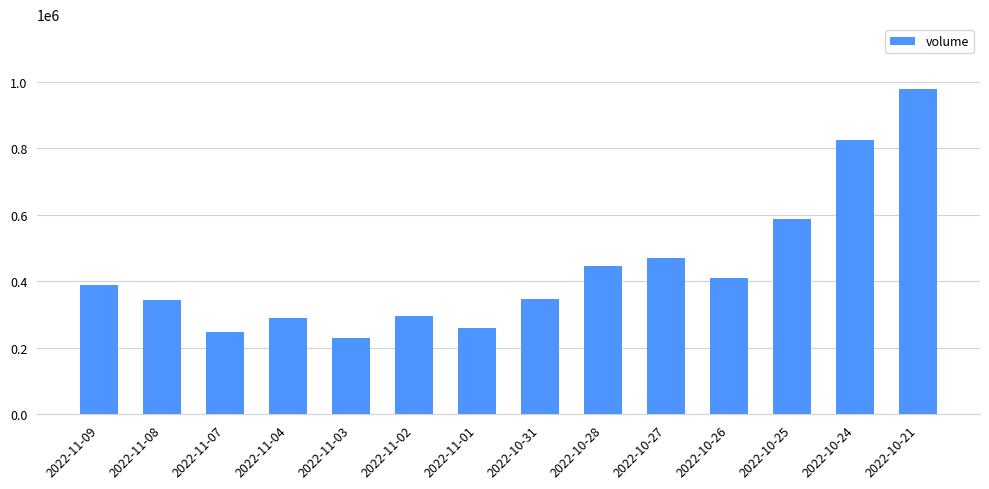

What is the ratio of the value at 2022-10-26 to the value at 2022-10-21?

0.4